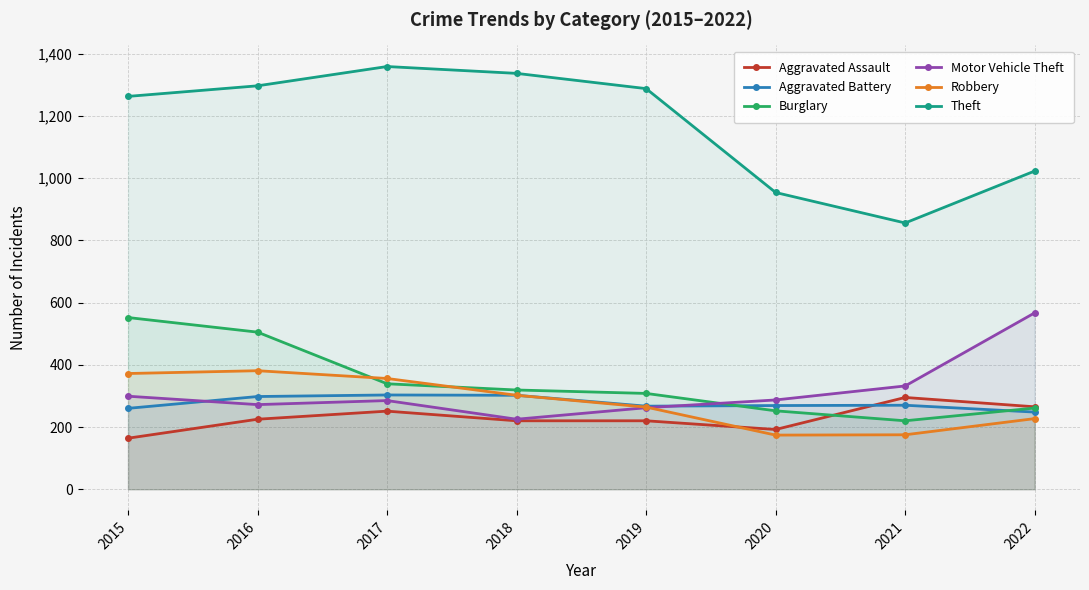

In Burglary, how many points are lower than both neighbors (excluding endpoints)?

1